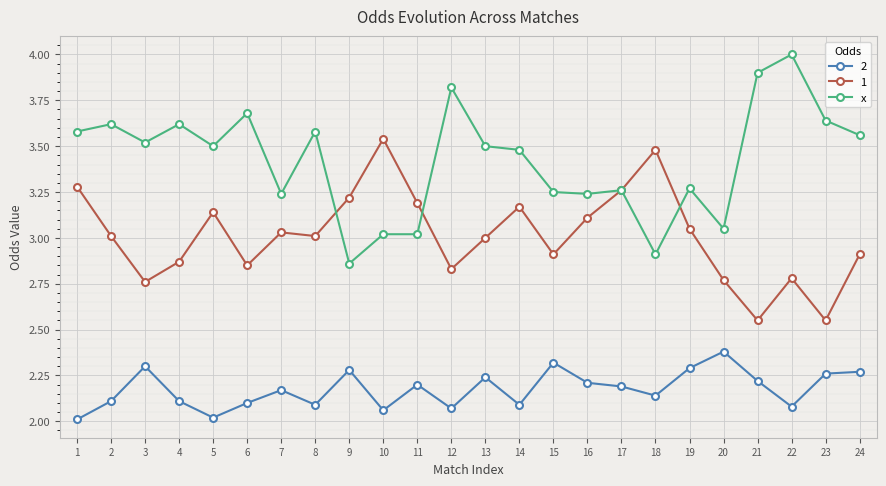

At which category does 1 reach its first local peak?

5